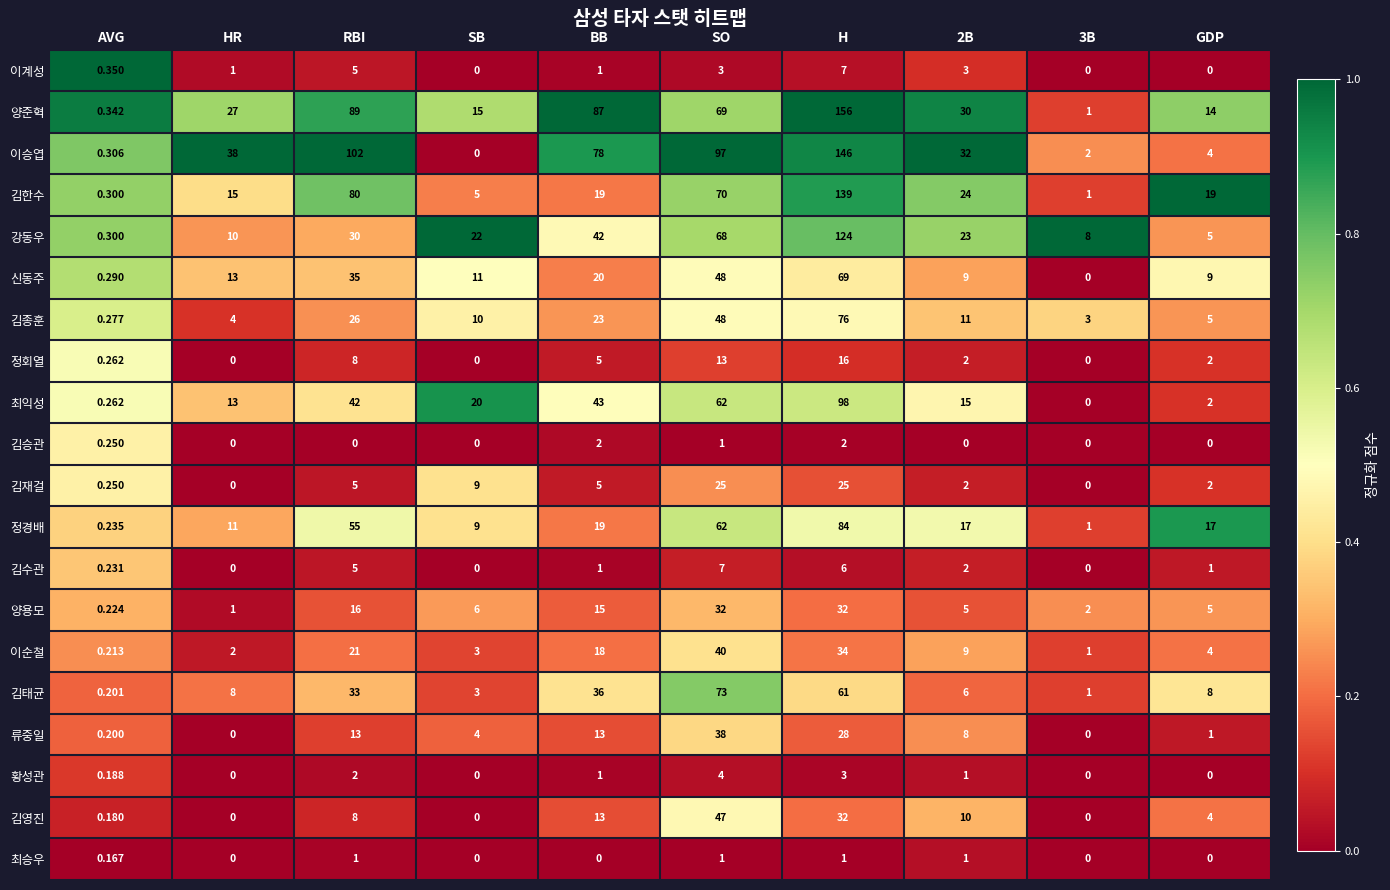

Which category has the highest value in the 양준혁 series?

H